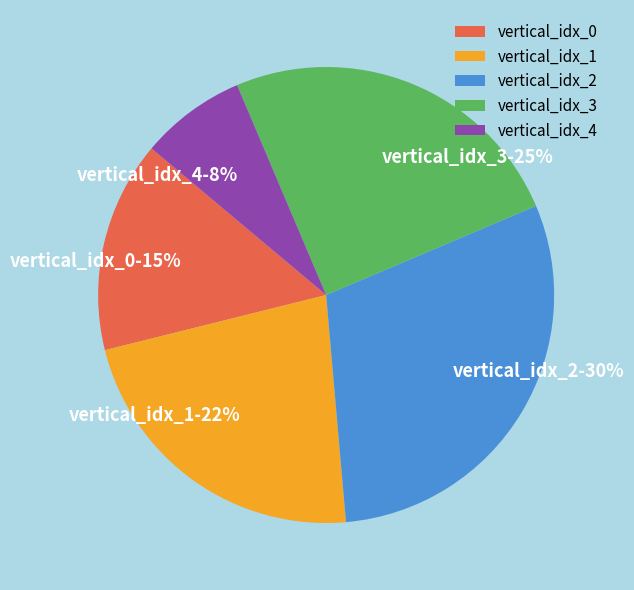

To the nearest percent, what is the combined percentage of vertical_idx_1 and vertical_idx_4?

30%